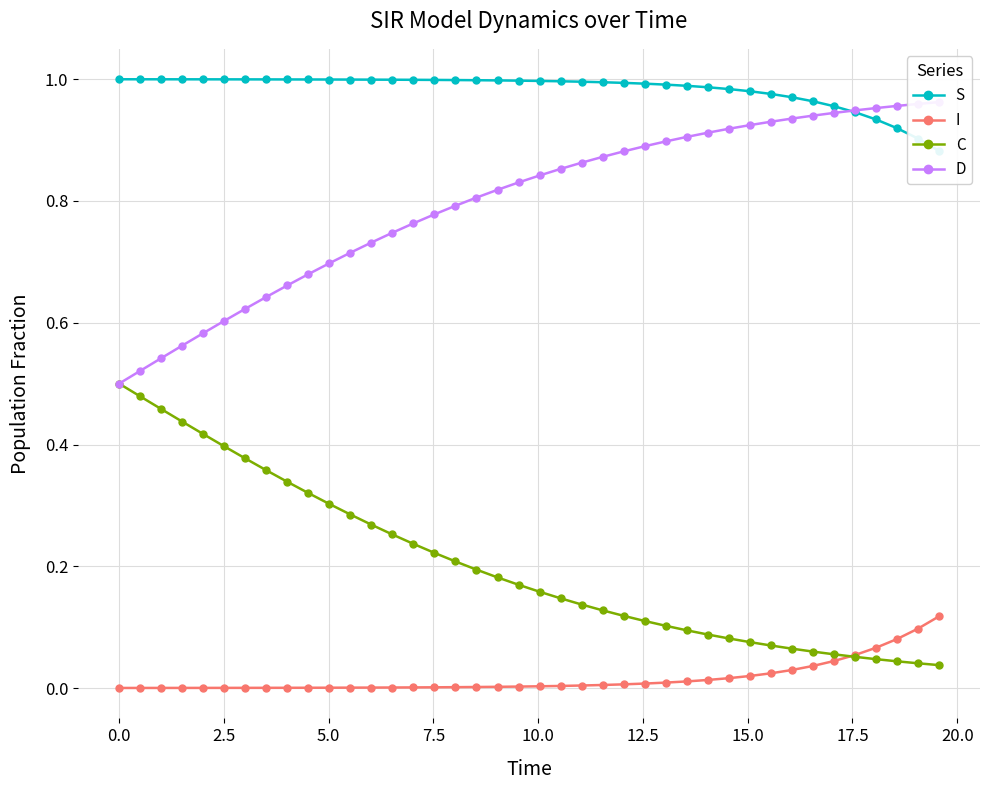

True or false: D has more than 0 interior local peaks.

False